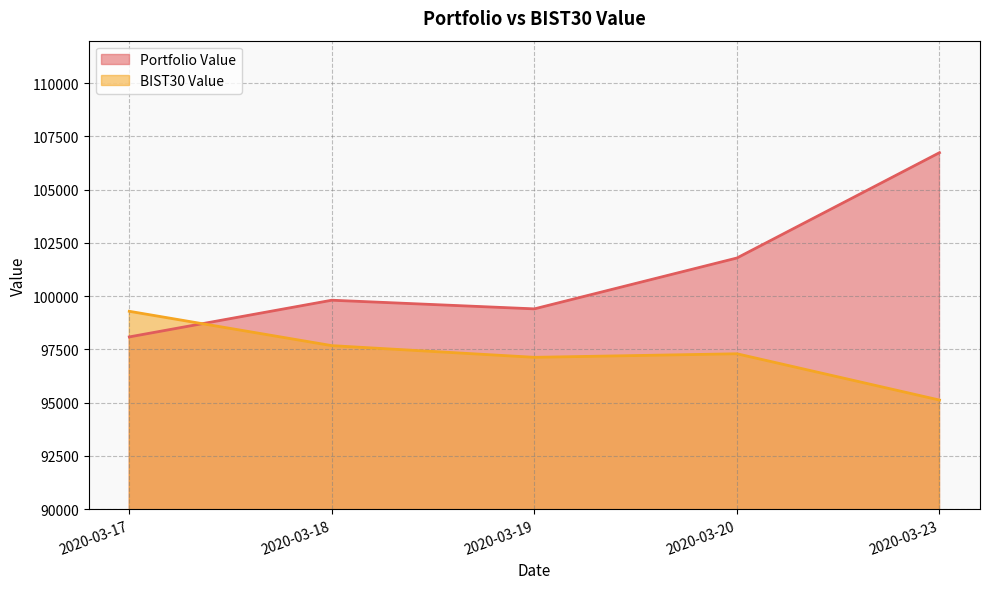

Which series changed the most between 2020-03-17 and 2020-03-18?

Portfolio Value